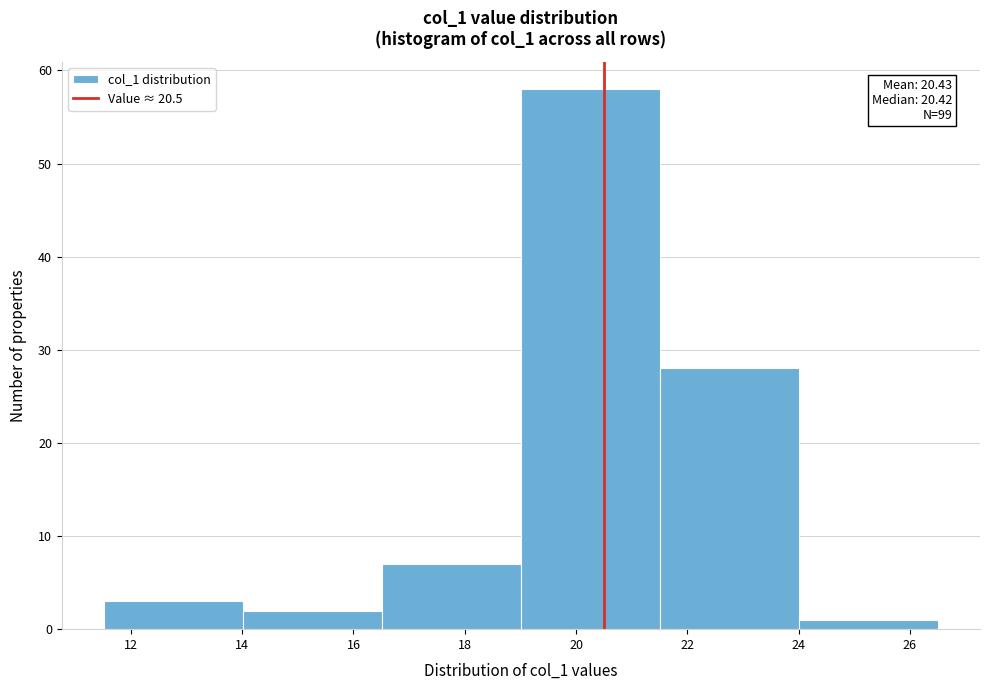

Which range on the x-axis has the tallest bar?

19.0 to 21.6